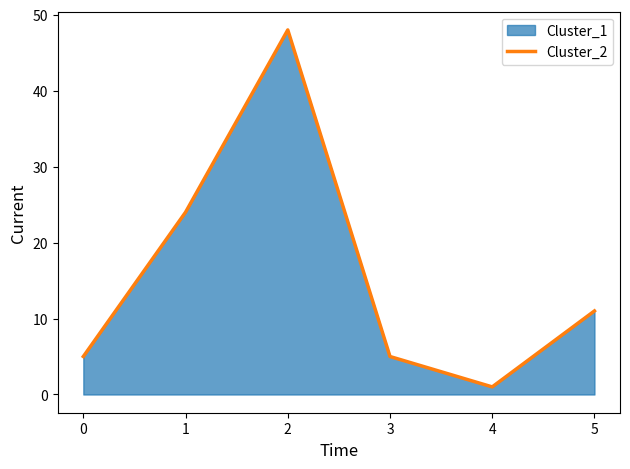

What is the change in value from 0 to 4?

-4